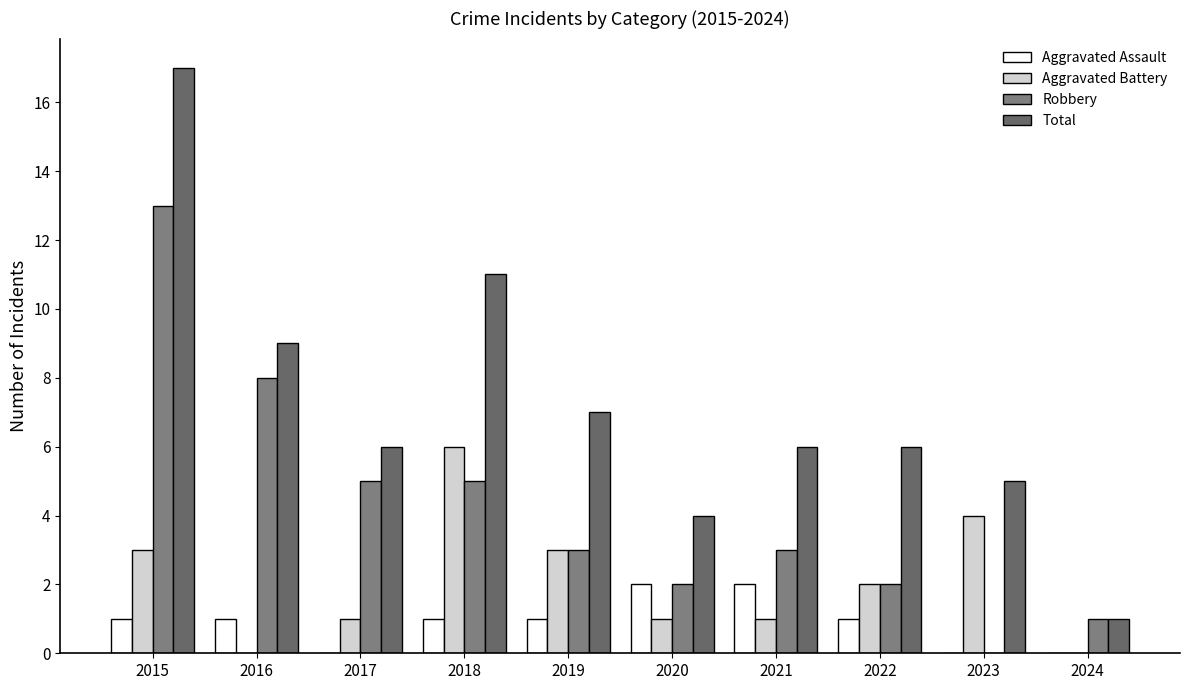

What is the sum of all Aggravated Assault values?

9